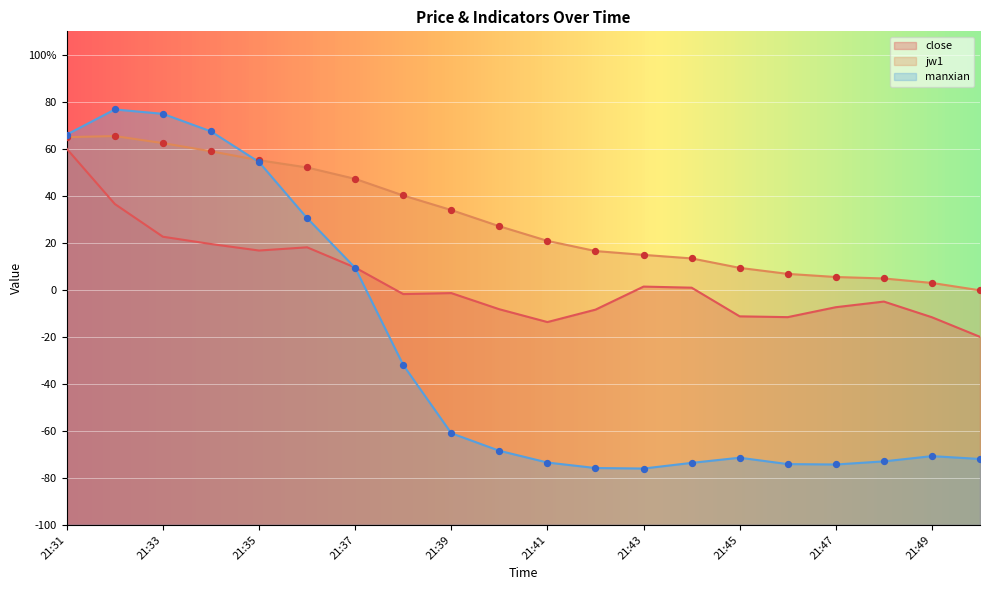

Which series reaches the minimum Y coordinate?

manxian